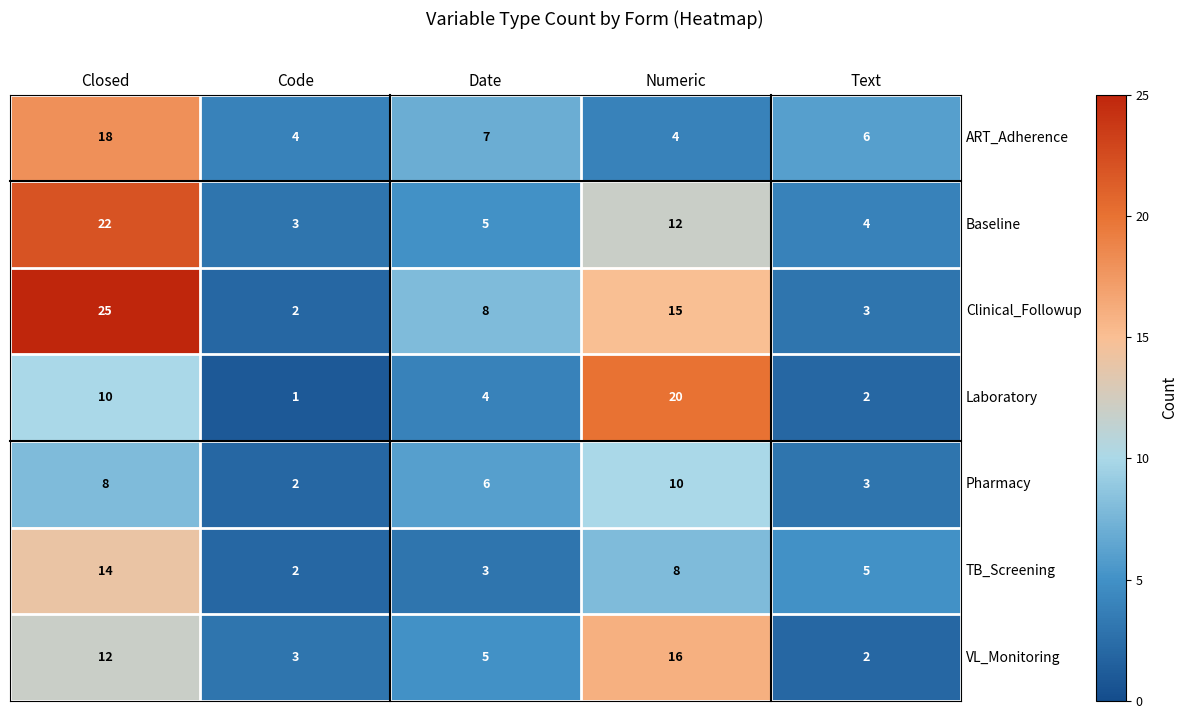

How many distinct data groups are displayed?

7